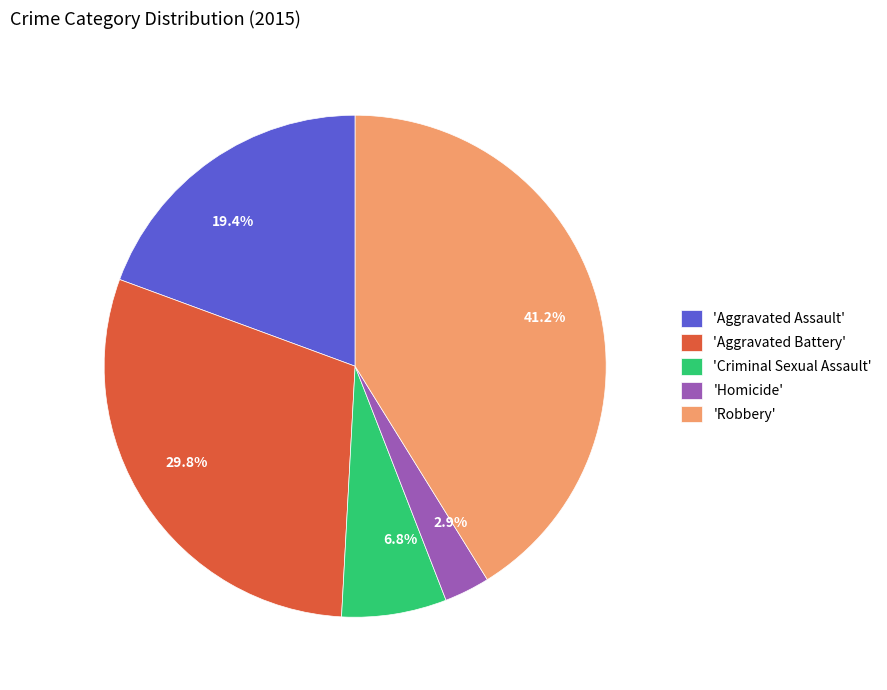

Count the number of slices in the pie.

5